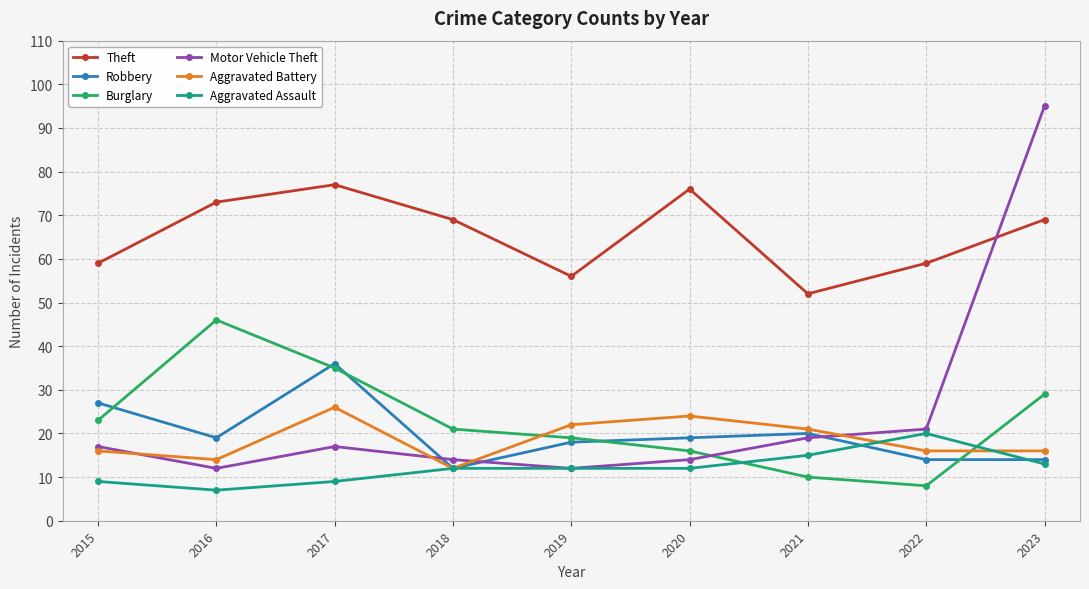

Does the chart display data point markers on the line(s)?

Yes